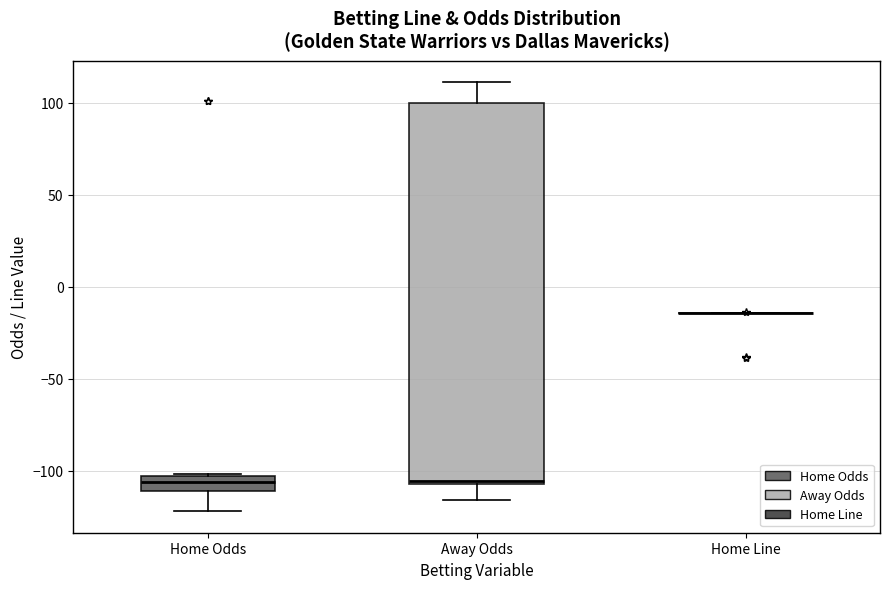

Reading left to right, read every box against the y-axis: the position of its median line, the range the box covers, and the ends of its whiskers. The values are not printed on the chart, so give them approximately, as read against the axis.

Home Odds: median -105 (inside the box), box -110 to -105, whiskers -120 to -100
Away Odds: median -105, box -105 to 100, whiskers -115 to 110
Home Line: box collapsed to a line at -15, whiskers -15 to -15